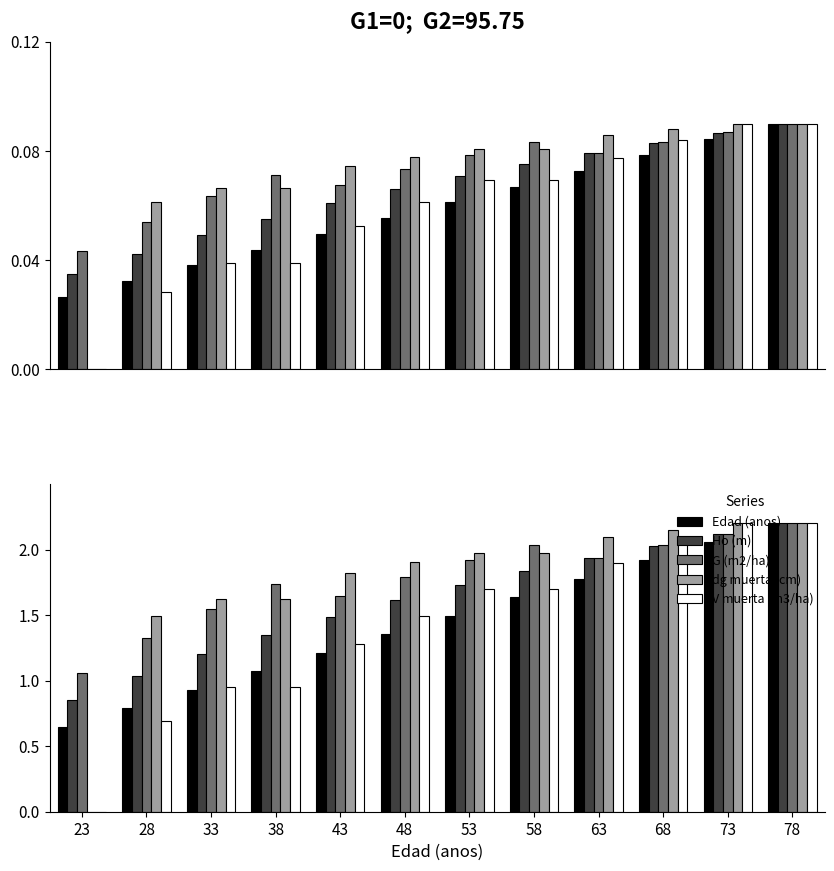

Which series has the largest total across all categories?

G (m2/ha)